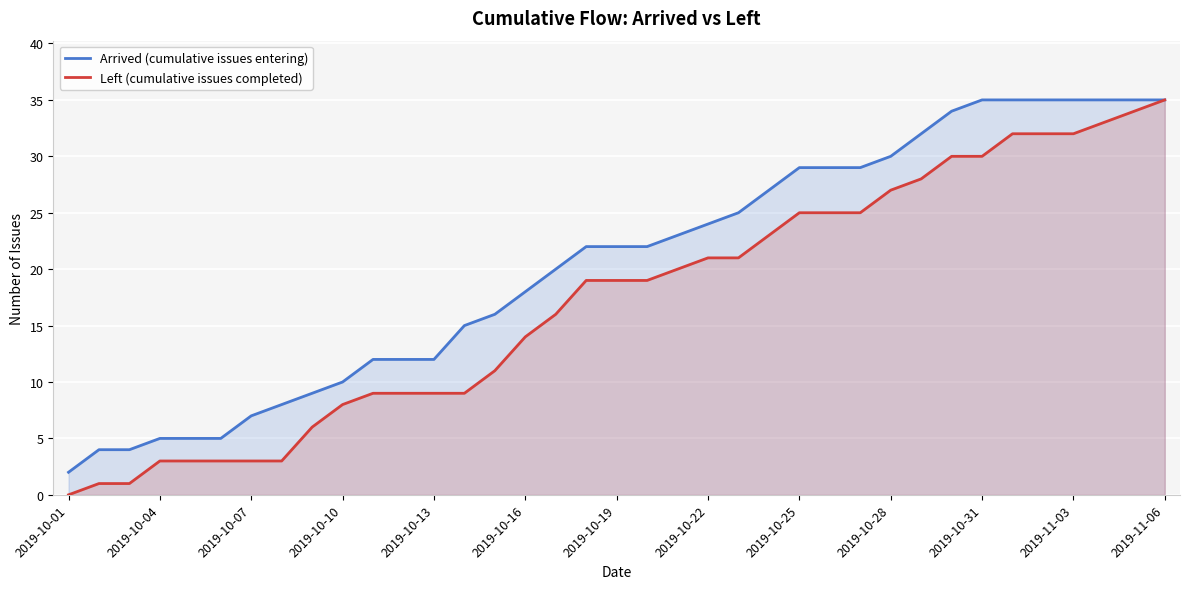

True or false: Arrived (cumulative issues entering) and Left (cumulative issues completed) intersect in this chart.

False